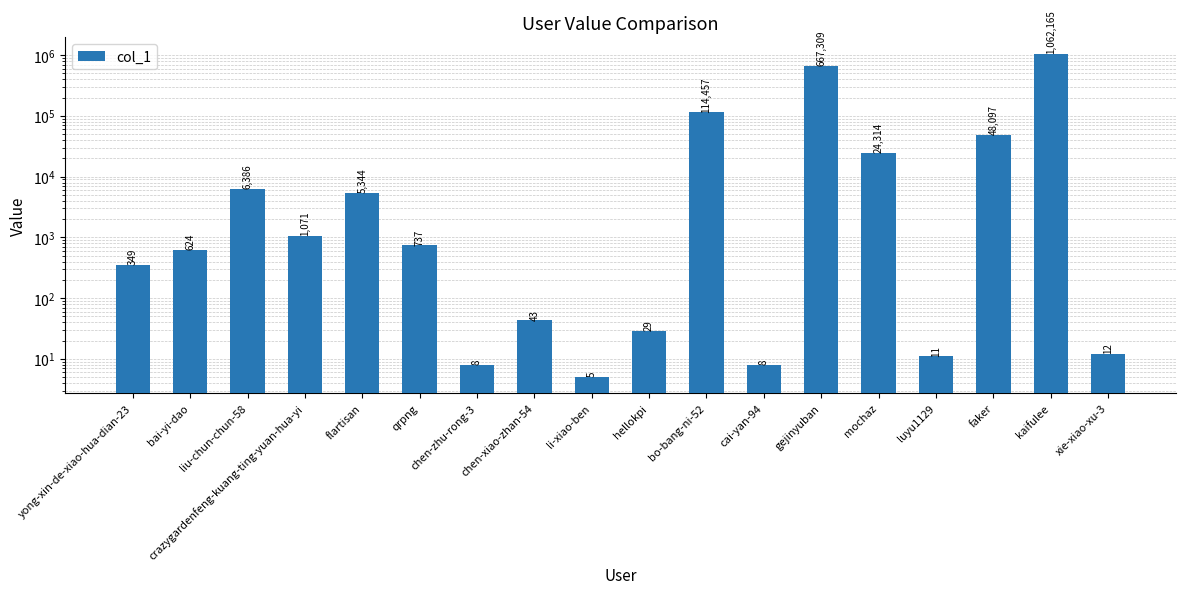

Reading right to left, extract all data points from this chart.

xie-xiao-xu-3=12	kaifulee=1062165	faker=48097	luyu1129=11	mochaz=24314	gejinyuban=667309	cai-yan-94=8	bo-bang-ni-52=114457	hellokpi=29	li-xiao-ben=5	chen-xiao-zhan-54=43	chen-zhu-rong-3=8	qrpng=737	flartisan=5344	crazygardenfeng-kuang-ting-yuan-hua-yi=1071	liu-chun-chun-58=6386	bai-yi-dao=624	yong-xin-de-xiao-hua-dian-23=349